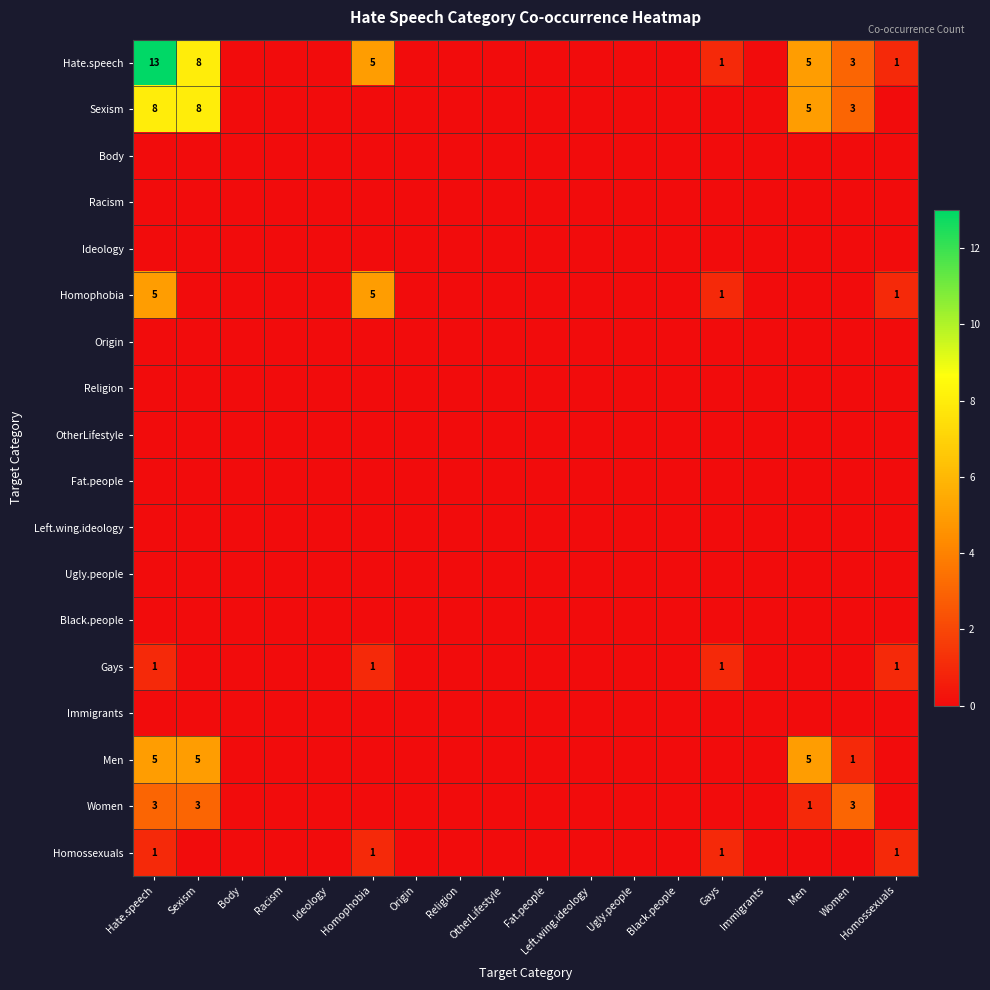

How many values in the Hate.speech series exceed 0?

7